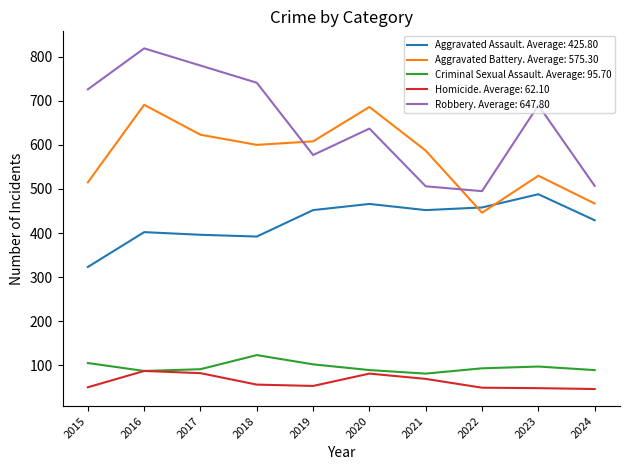

True or false: Homicide. Average: 62.10 and Robbery. Average: 647.80 intersect in this chart.

False